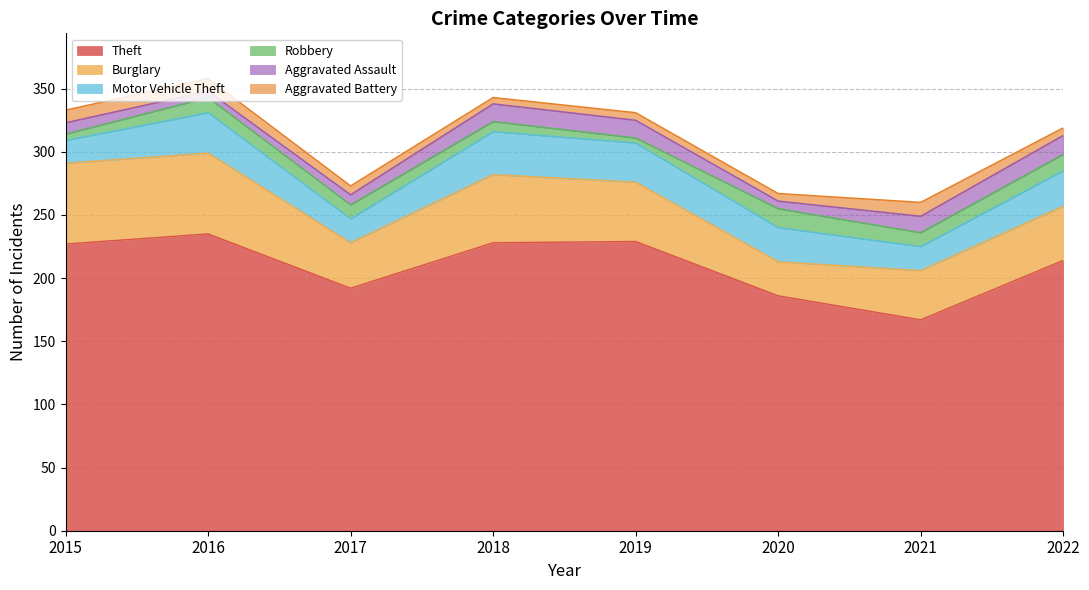

What is the total value across all series at 2016?

358